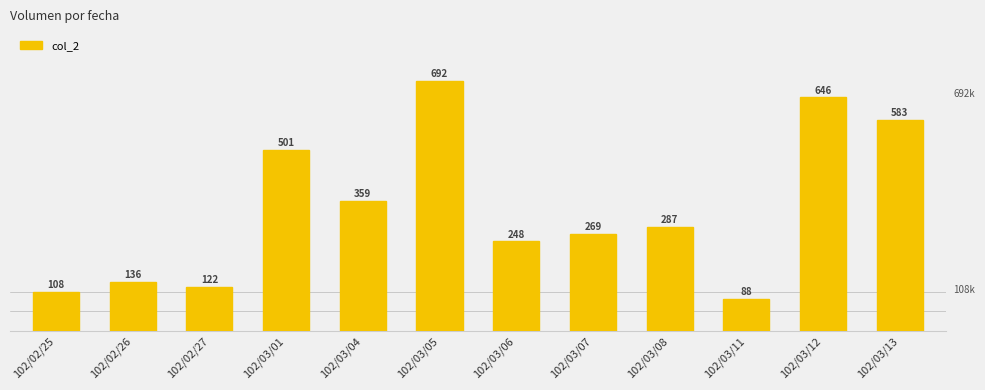

Are the bars horizontal?

No